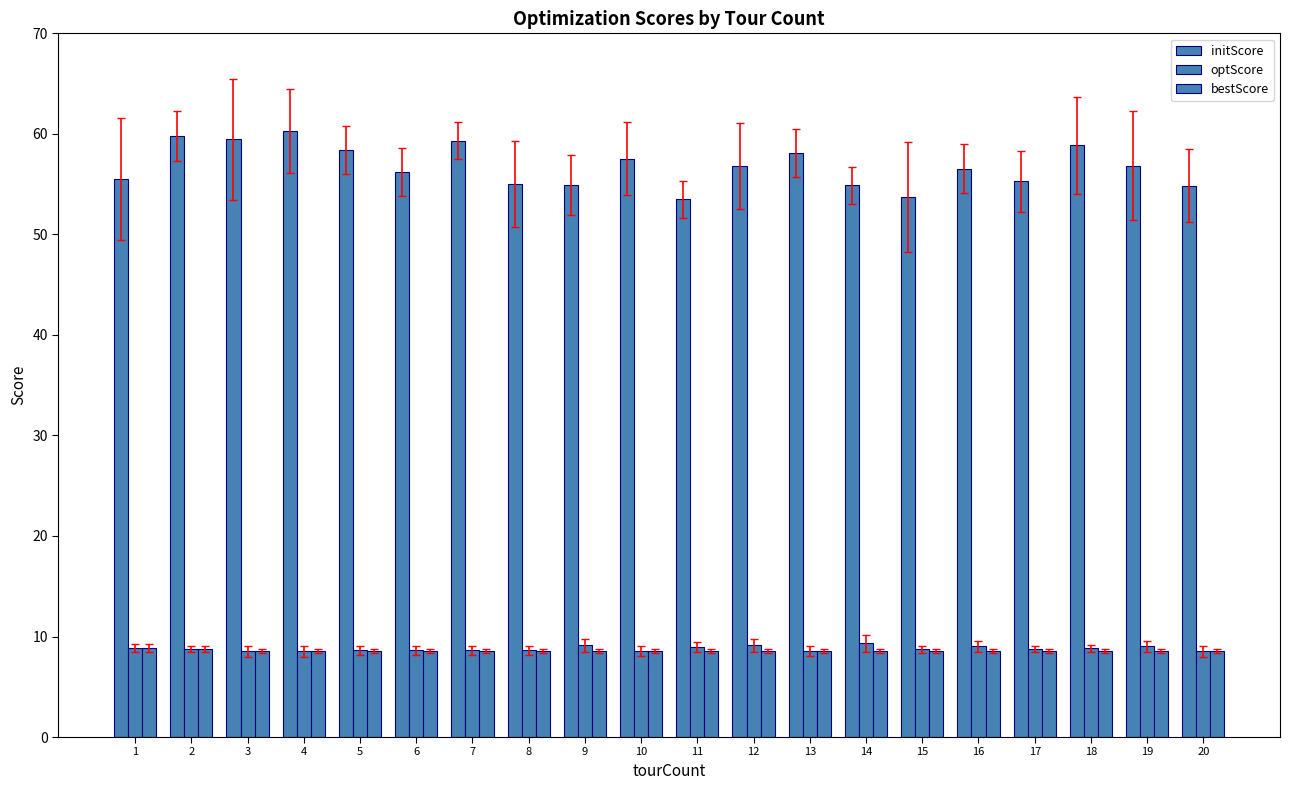

What is the value of the bestScore bar at the 11th from the left?

8.5